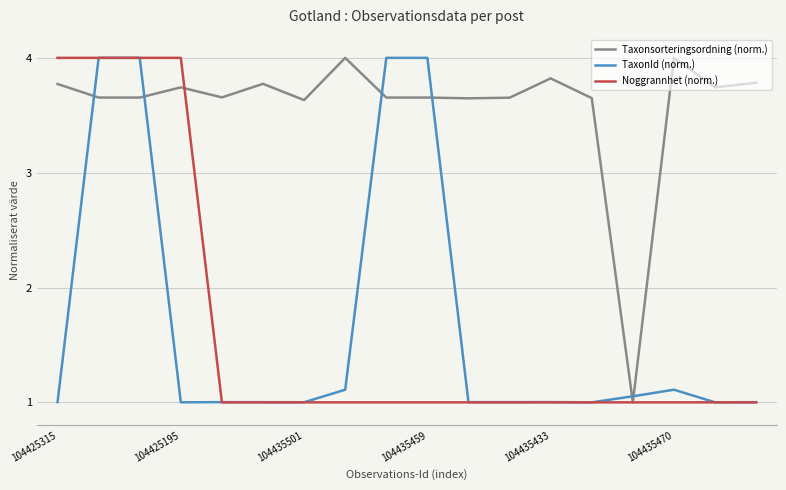

What is the maximum value for Noggrannhet (norm.)?

4.0